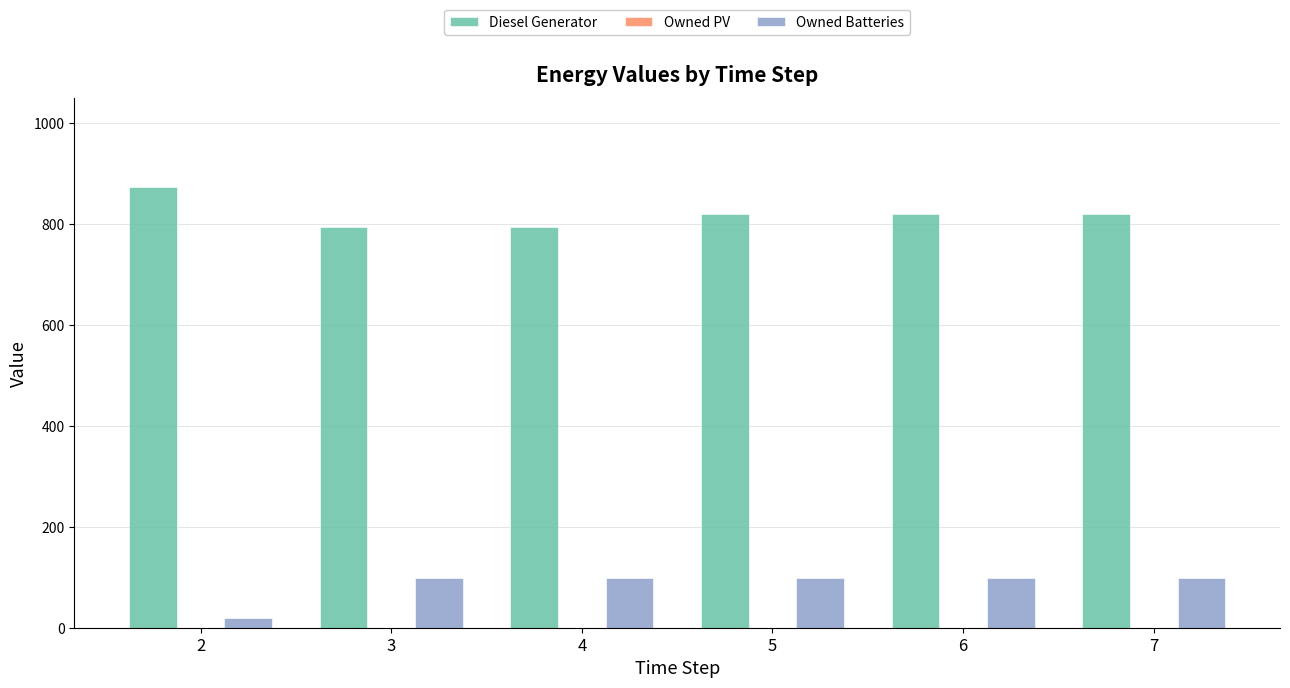

What is the greatest value displayed?

873